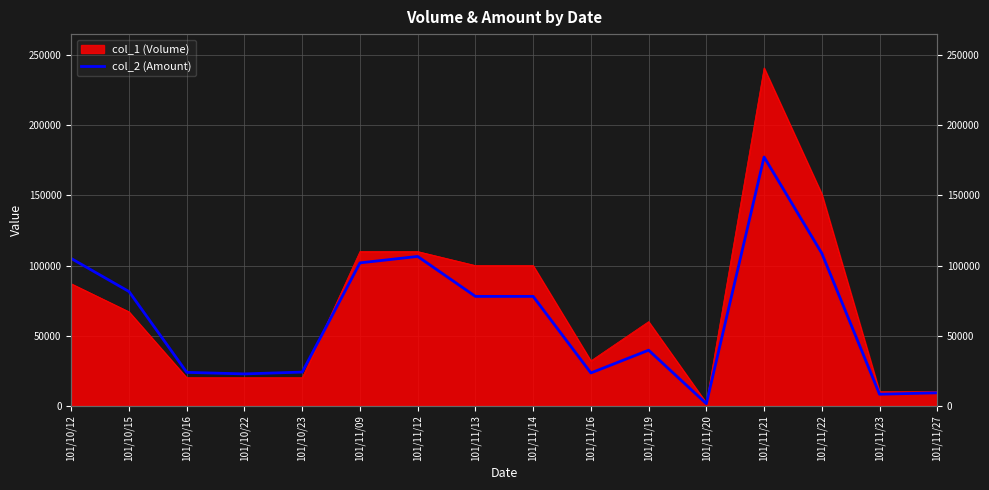

Where does the data first go above 78000?

101/10/12